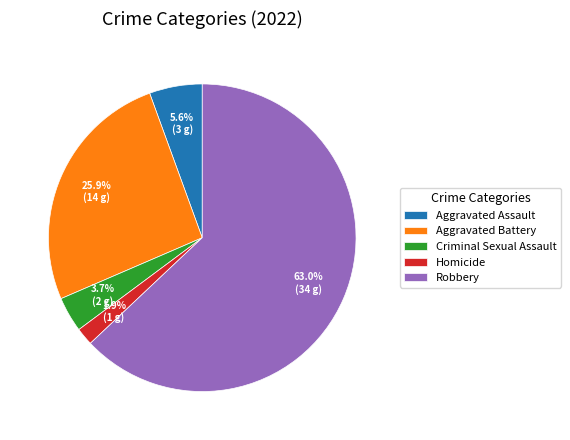

To the nearest percent, what percentage of the pie is Aggravated Assault?

6%